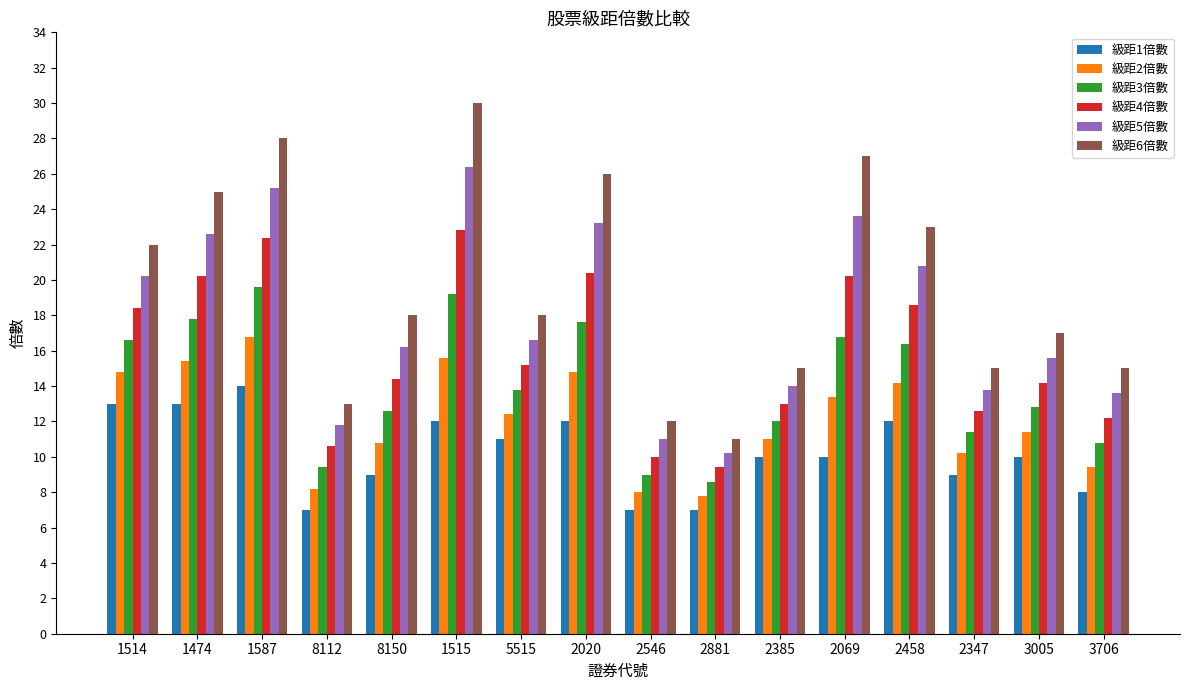

How many series are shown in this chart?

6